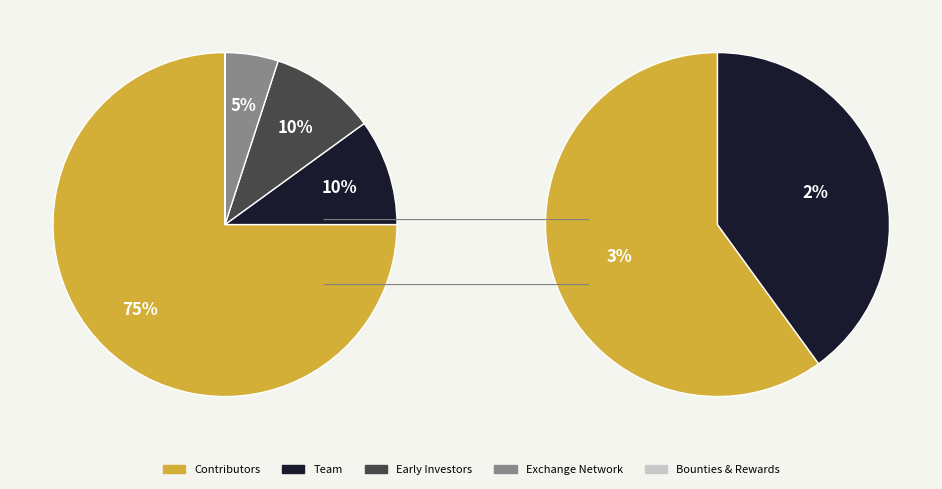

Do 47 and 27 together represent more than half of the pie?

No